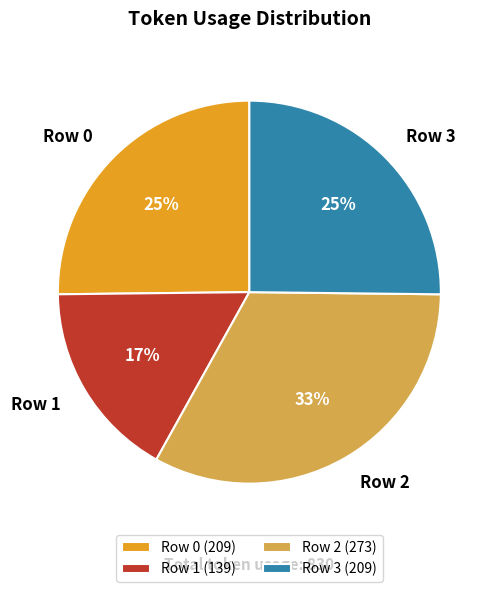

Which has a higher value, Row 0 or Row 2?

Row 2